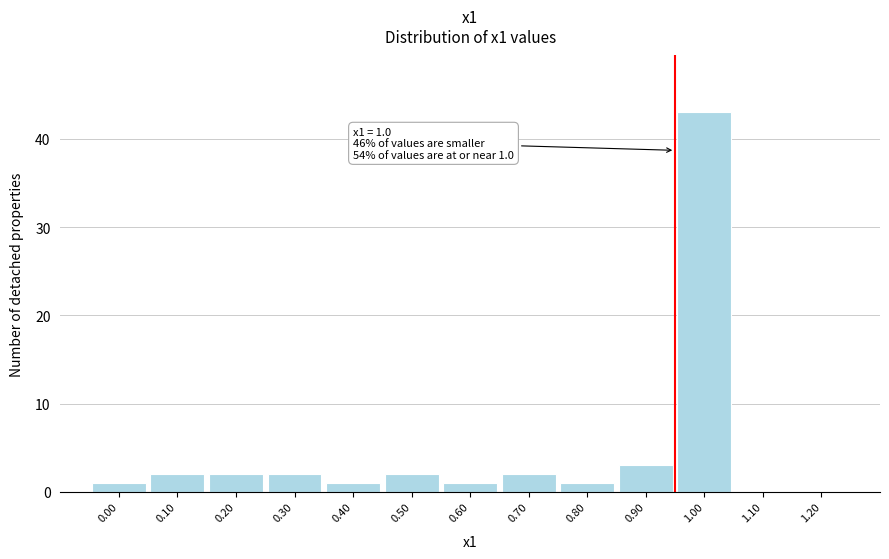

Reading left to right, list all the values displayed in this chart.

0.00=1	0.10=2	0.20=2	0.30=2	0.40=1	0.50=2	0.60=1	0.70=2	0.80=1	0.90=3	1.00=43	1.10=0	1.20=0